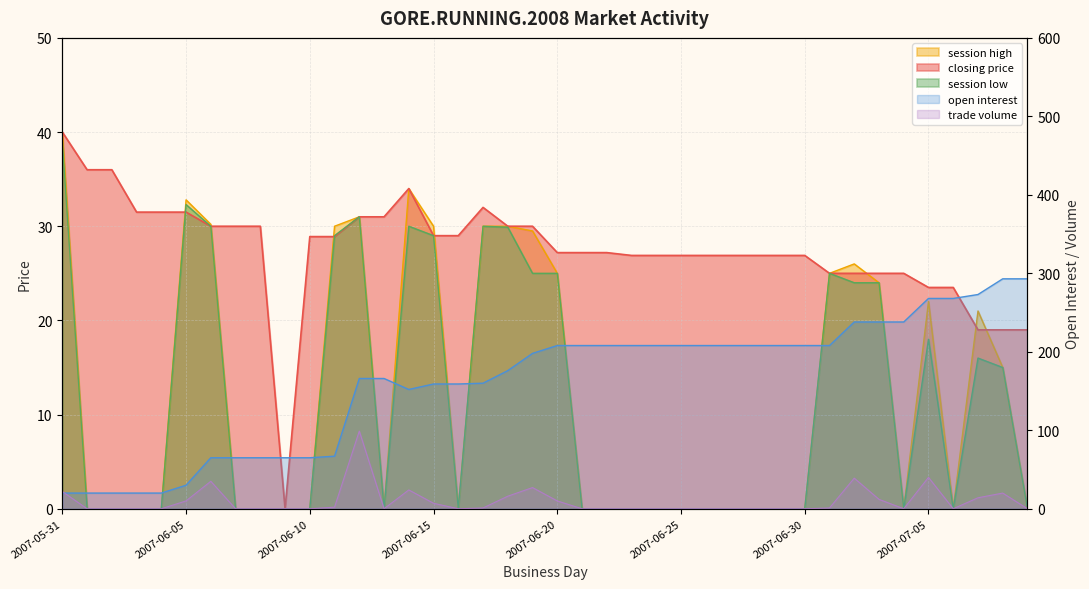

Is the value of closing price at 2007-06-30 greater than the value of session high at 2007-06-06?

No